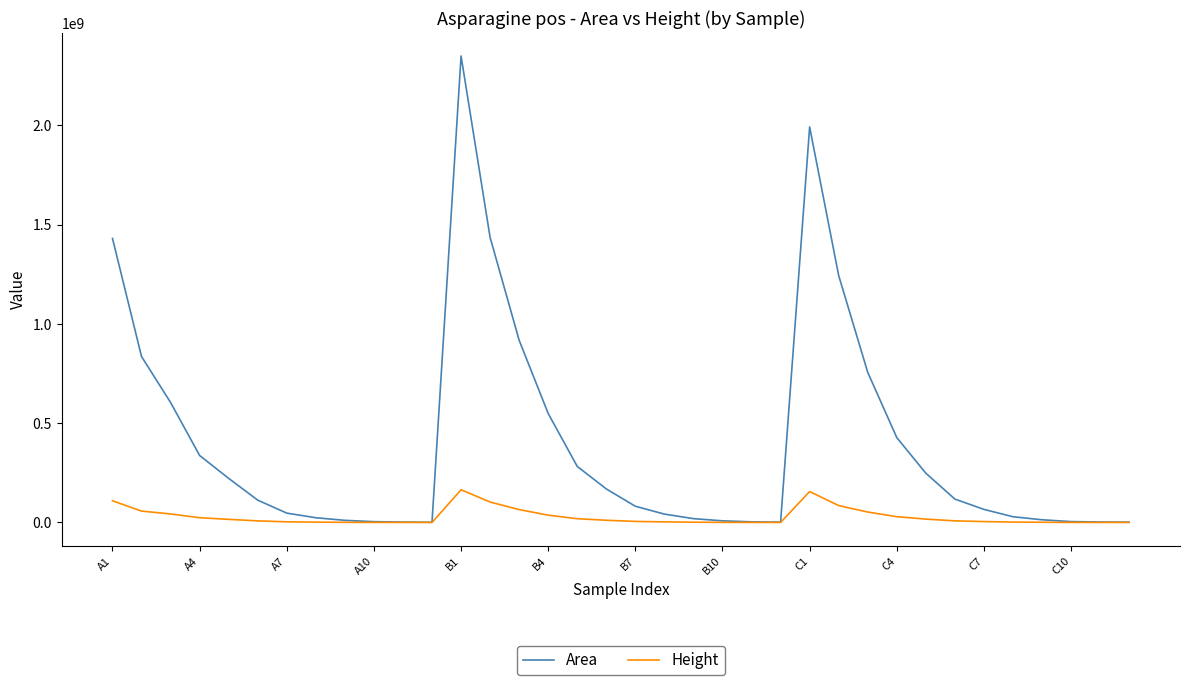

Which series has the largest total across all categories?

Area